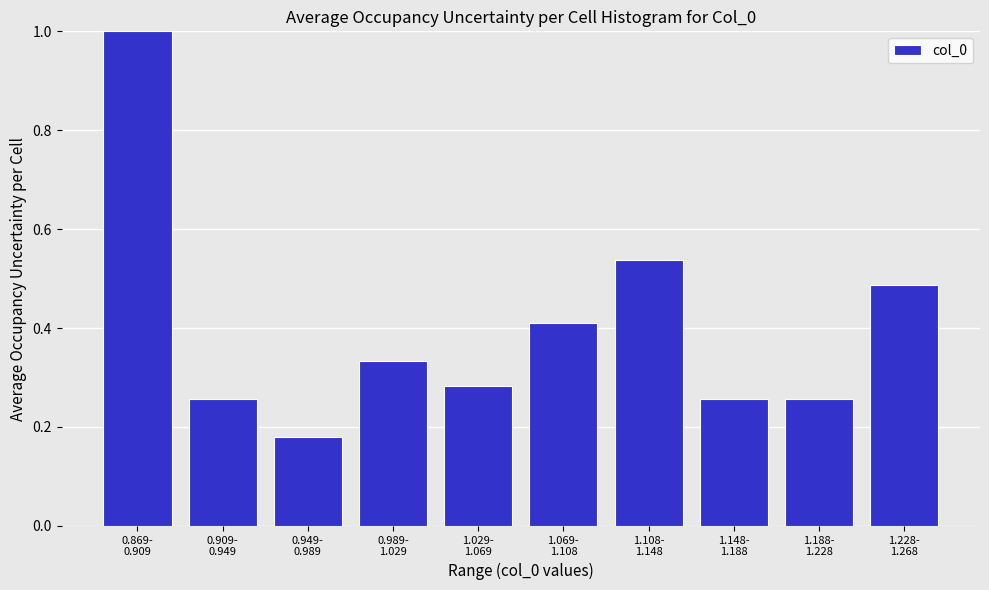

What is the sum of all values?

4.0